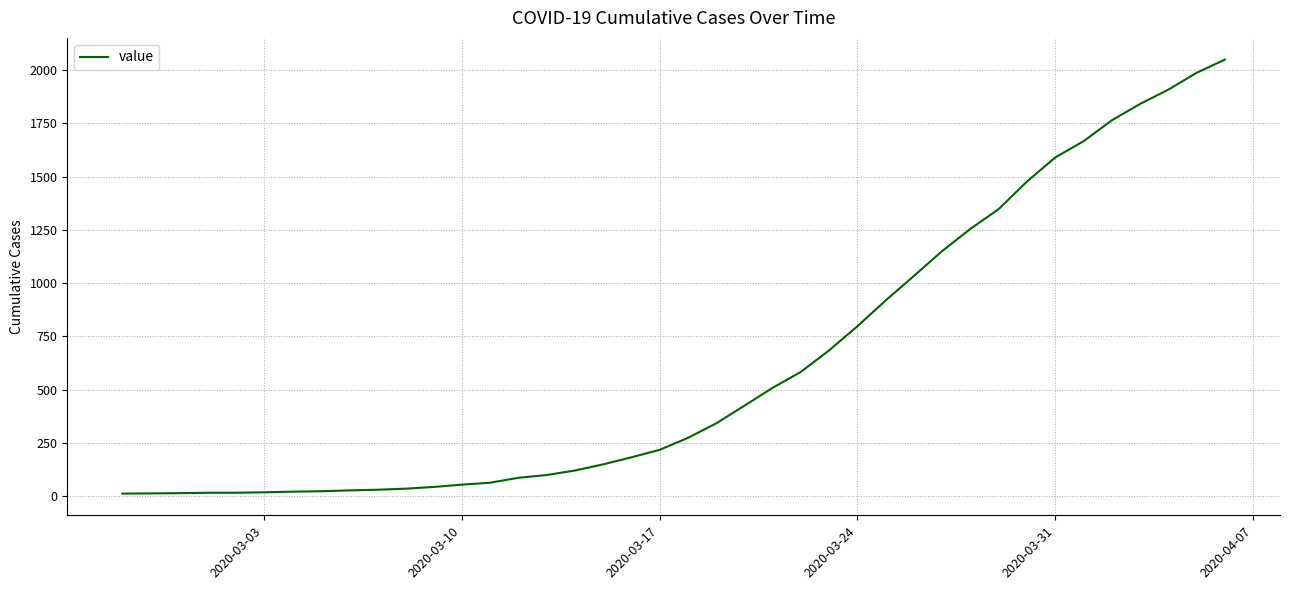

What is the greatest value displayed?

2049